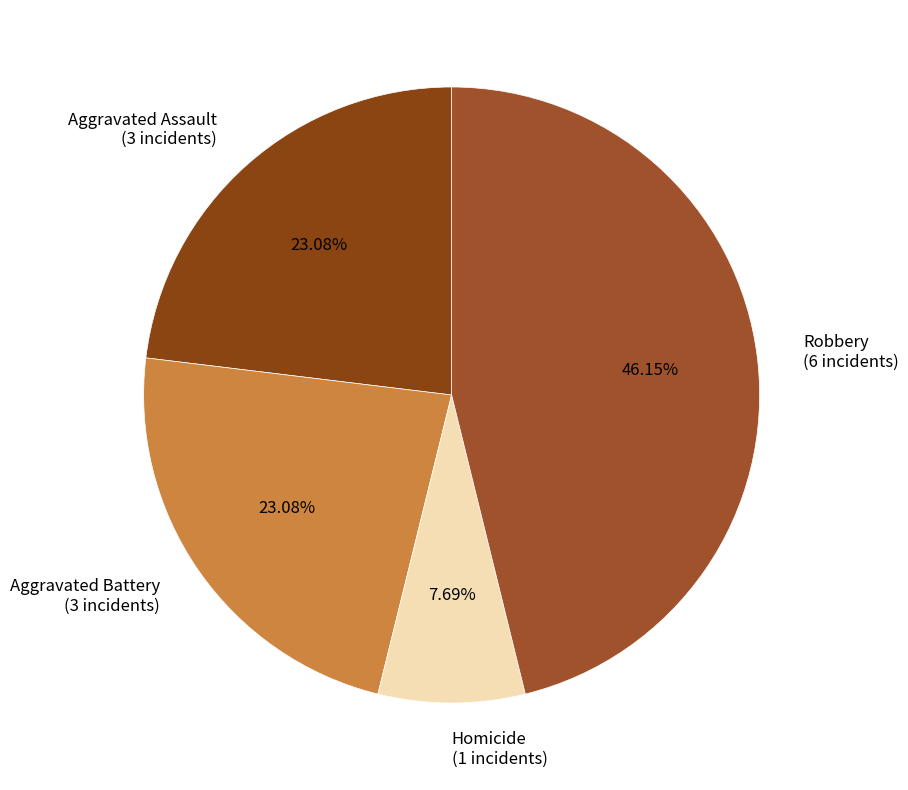

True or false: Aggravated Assault accounts for 23% of the total.

True